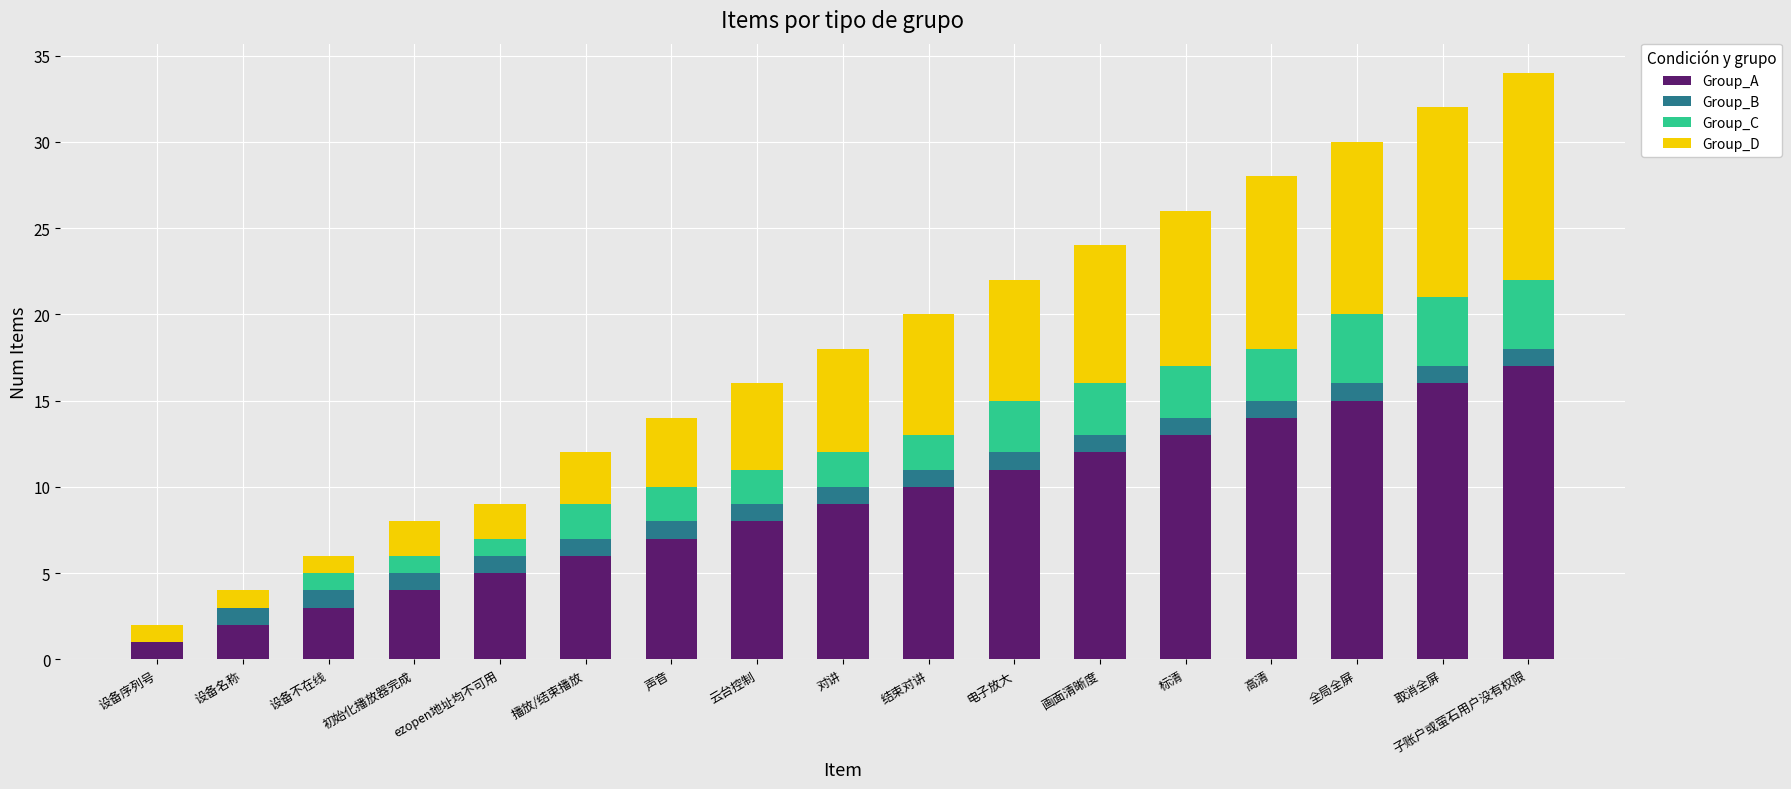

The Group_A series shows 11 at 取消全屏. True or false?

False